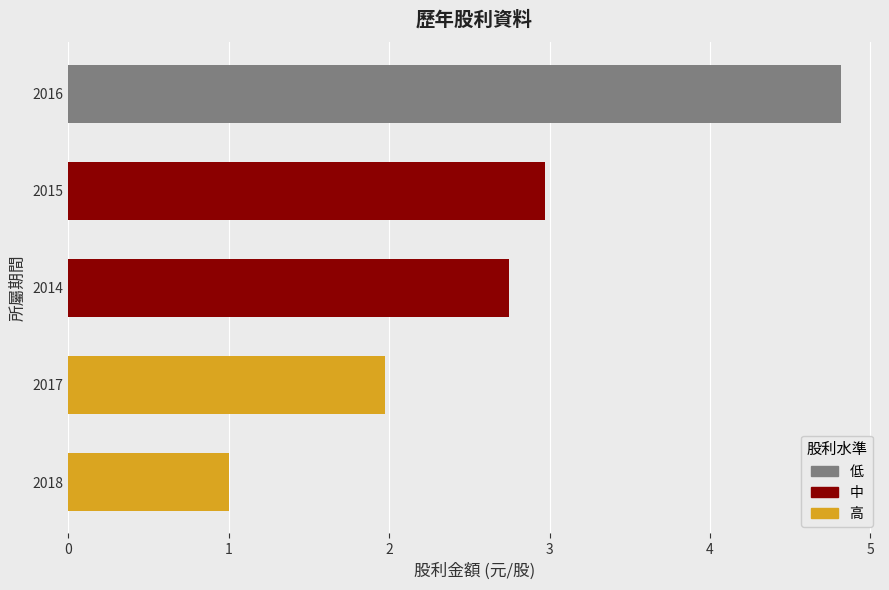

Is it true that the value at 2017 is 2.0?

True